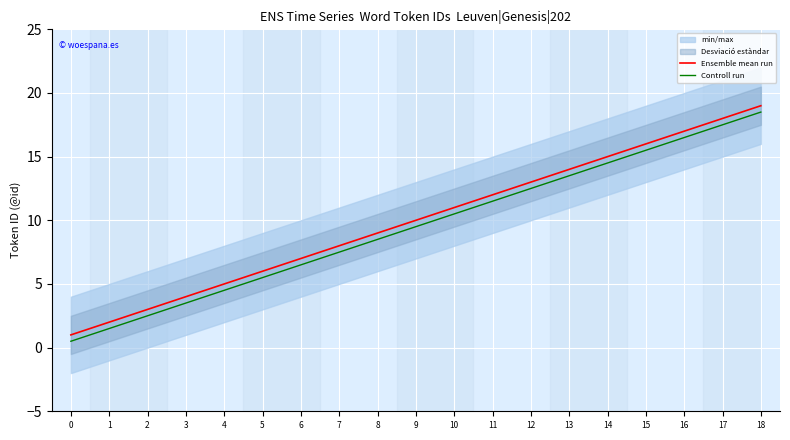

List the labels in order of Controll run value, smallest first.

0, 1, 2, 3, 4, 5, 6, 7, 8, 9, 10, 11, 12, 13, 14, 15, 16, 17, 18